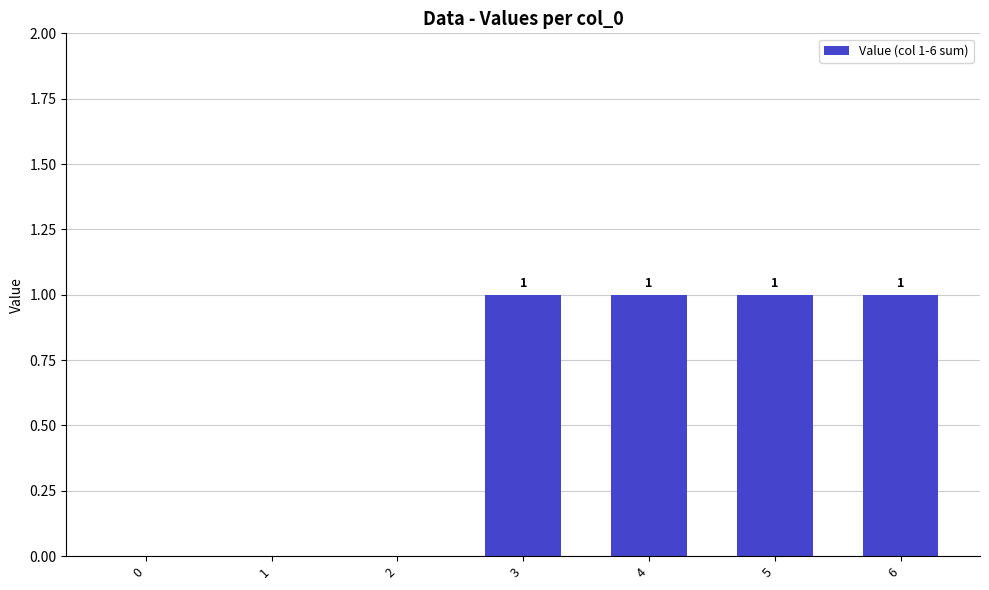

The value at 3 is 2. True or false?

False